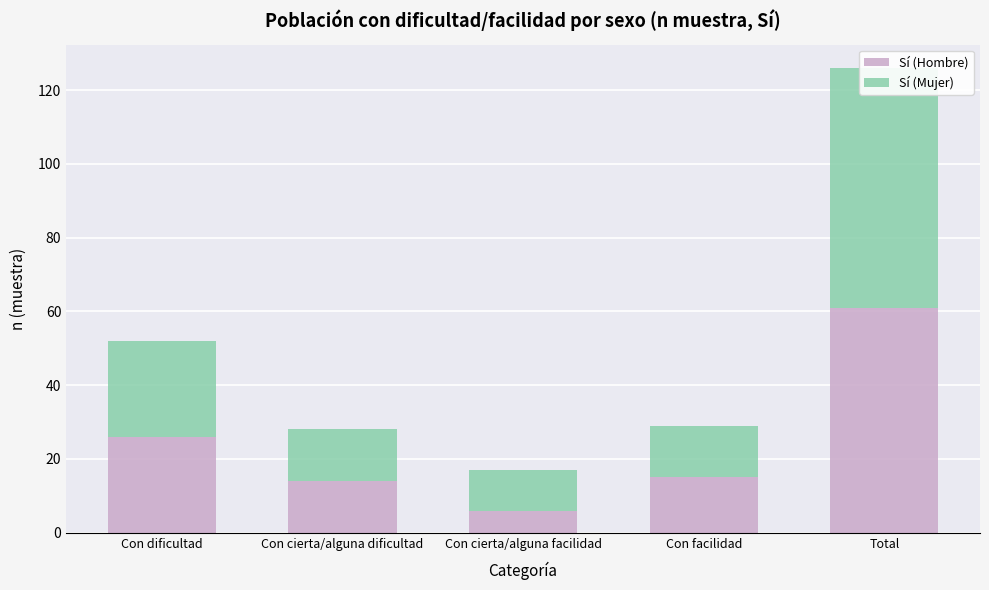

Reading right to left, what are all the values shown in this chart?

Sí (Hombre): 61	15	6	14	26
Sí (Mujer): 65	14	11	14	26